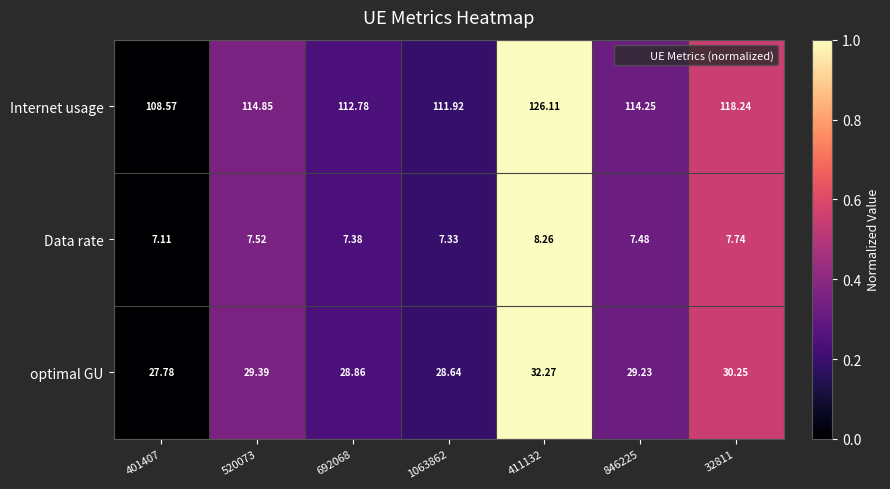

Which series has the largest range (max minus min)?

Internet usage